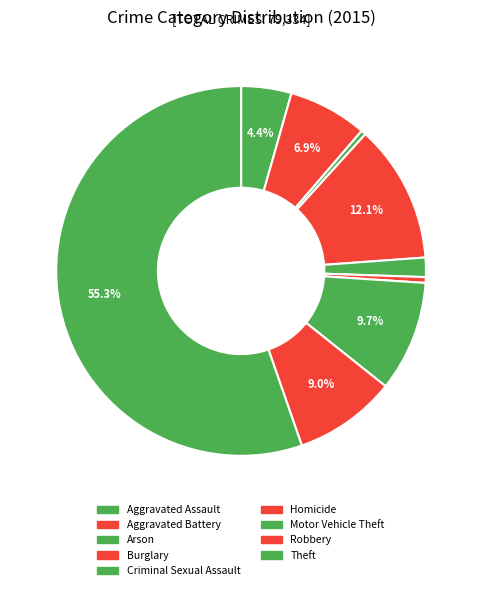

How many segments does this pie chart have?

9